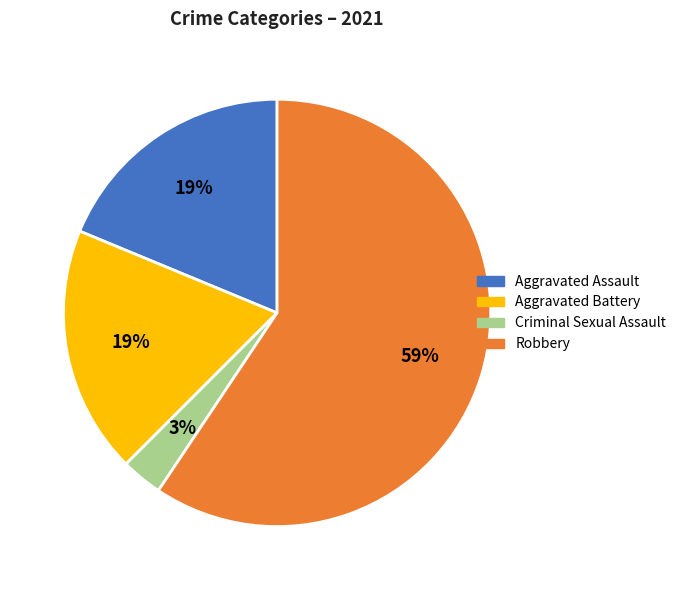

To the nearest percent, what percentage of the pie is Aggravated Battery?

19%